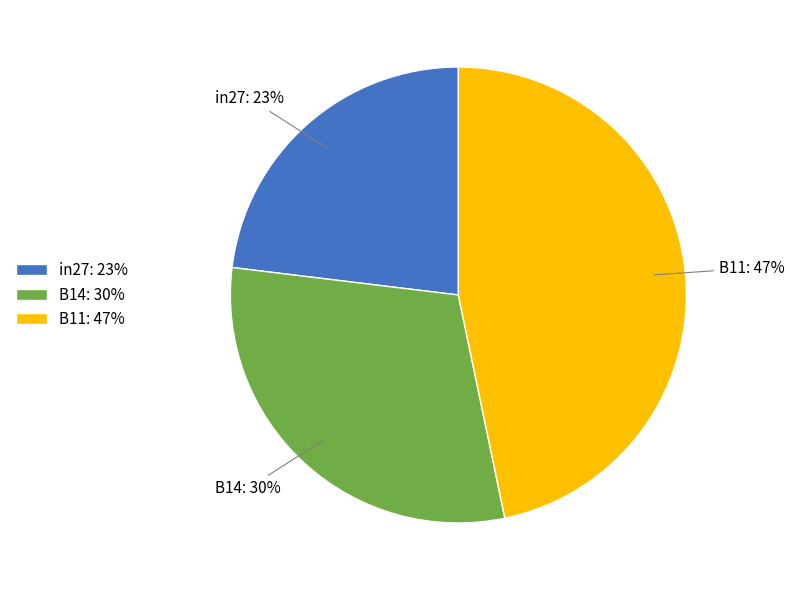

The B11 slice represents 35% of the pie. True or false?

False